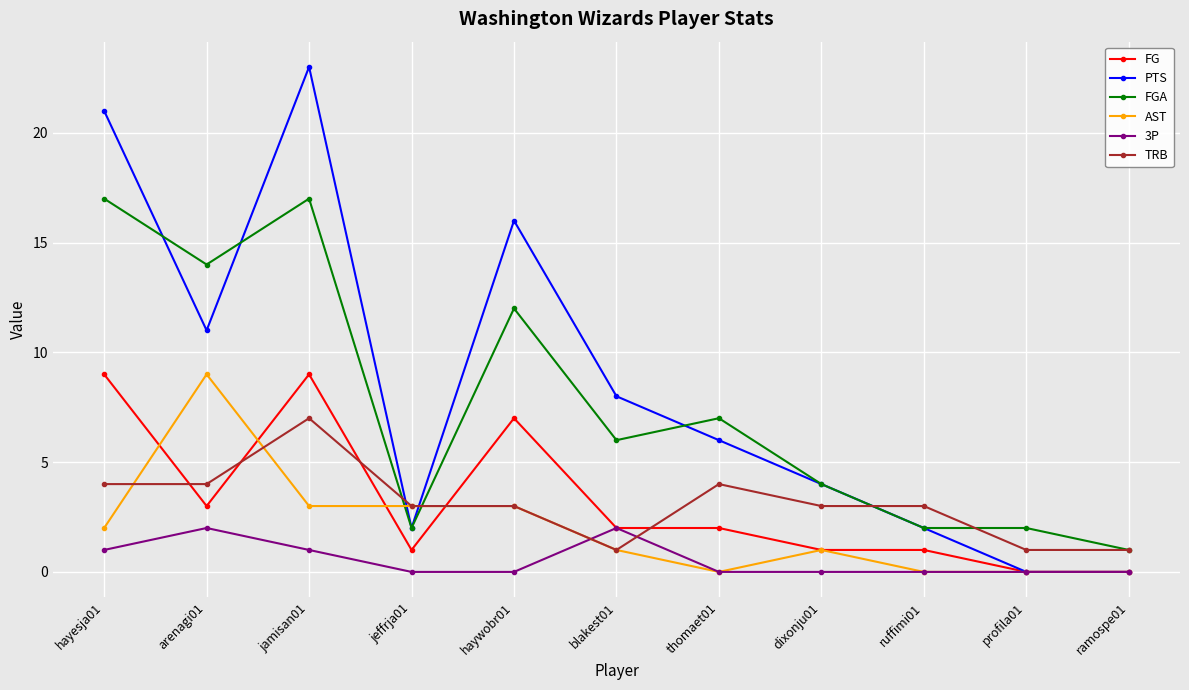

Reading right to left, extract all data points from this chart.

FG: 0	0	1	1	2	2	7	1	9	3	9
PTS: 0	0	2	4	6	8	16	2	23	11	21
FGA: 1	2	2	4	7	6	12	2	17	14	17
AST: 0	0	0	1	0	1	3	3	3	9	2
3P: 0	0	0	0	0	2	0	0	1	2	1
TRB: 1	1	3	3	4	1	3	3	7	4	4